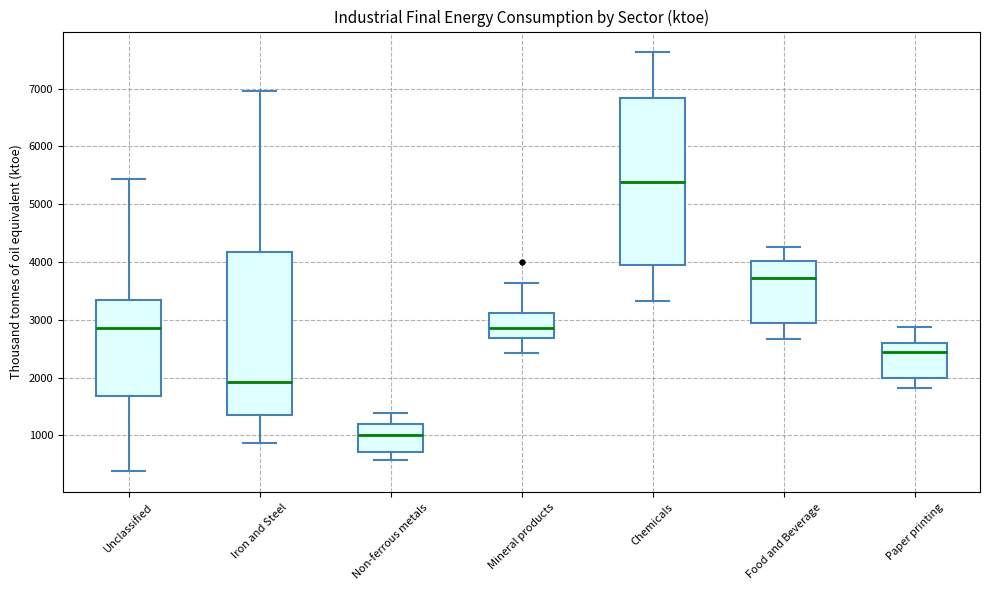

Which box has the lowest median line?

Non-ferrous metals